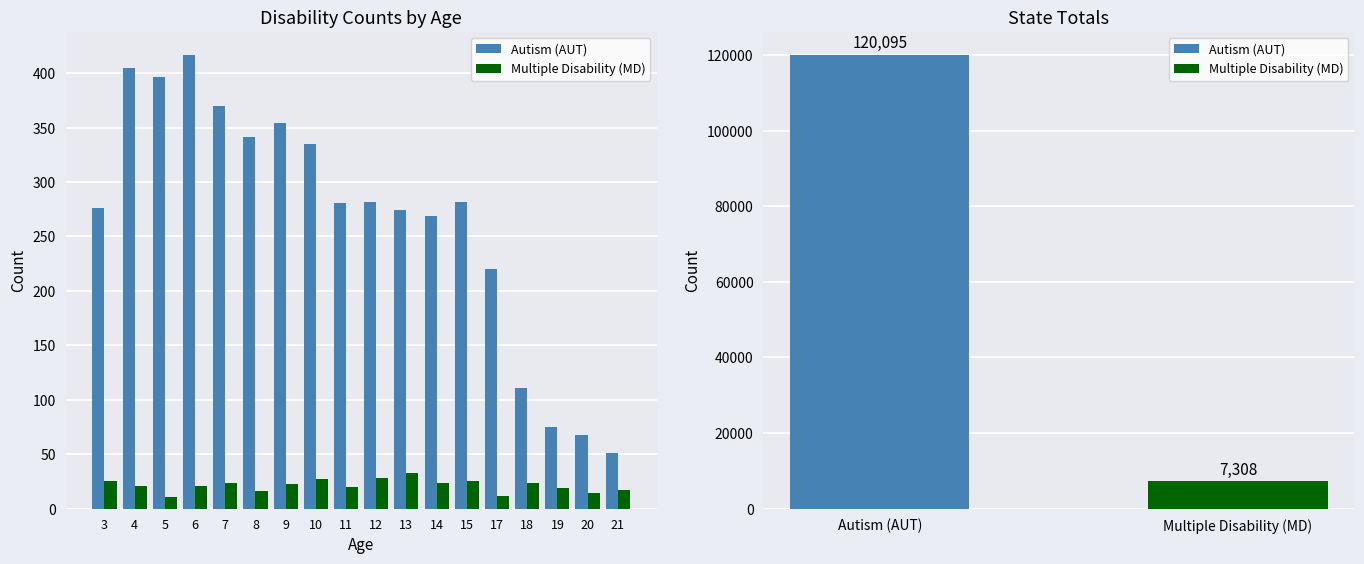

What is the sum of the Autism (AUT) values at 14 and 20?

337